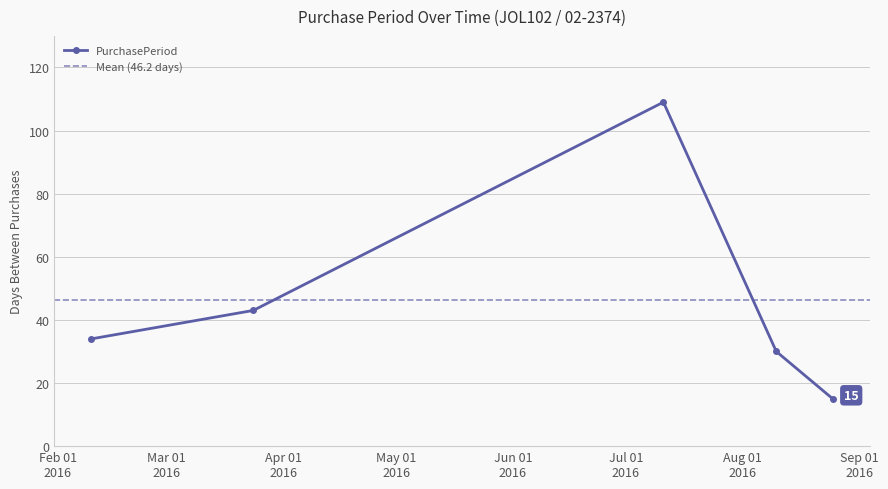

At which label is the value closest to 62?

2016-03-24